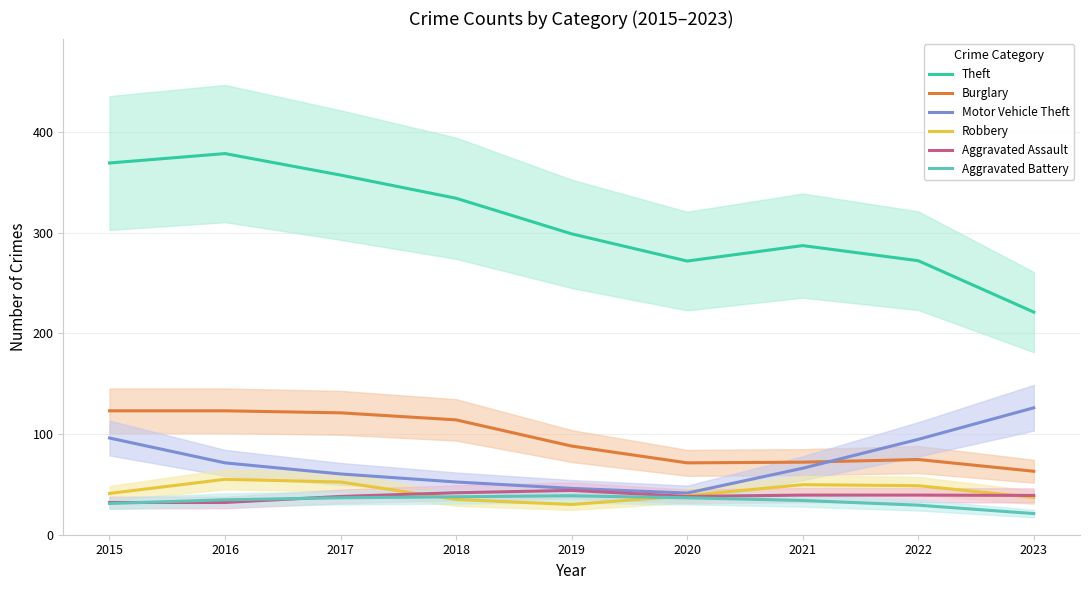

Between which two adjacent categories do Aggravated Battery and Robbery first intersect?

2017 and 2018